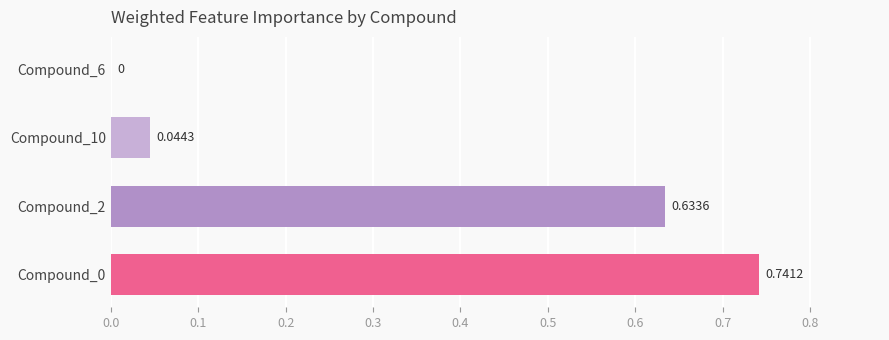

What is the sum of the values at Compound_0 and Compound_2?

1.4